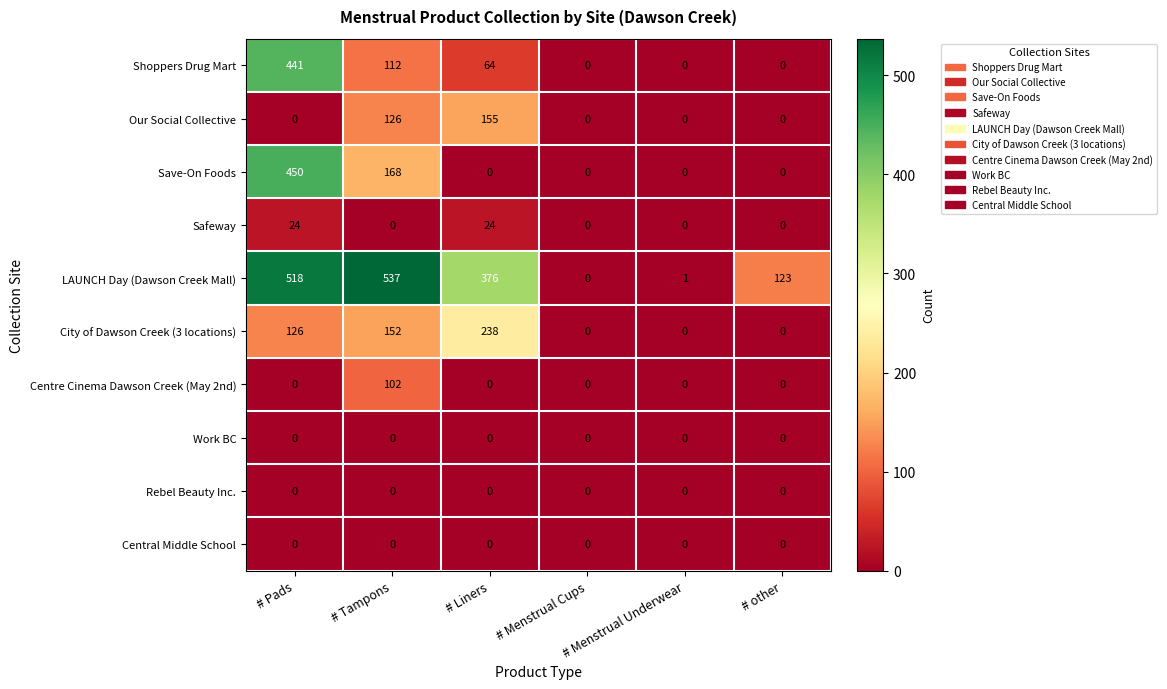

What is the difference between the highest and lowest values at # Pads?

518